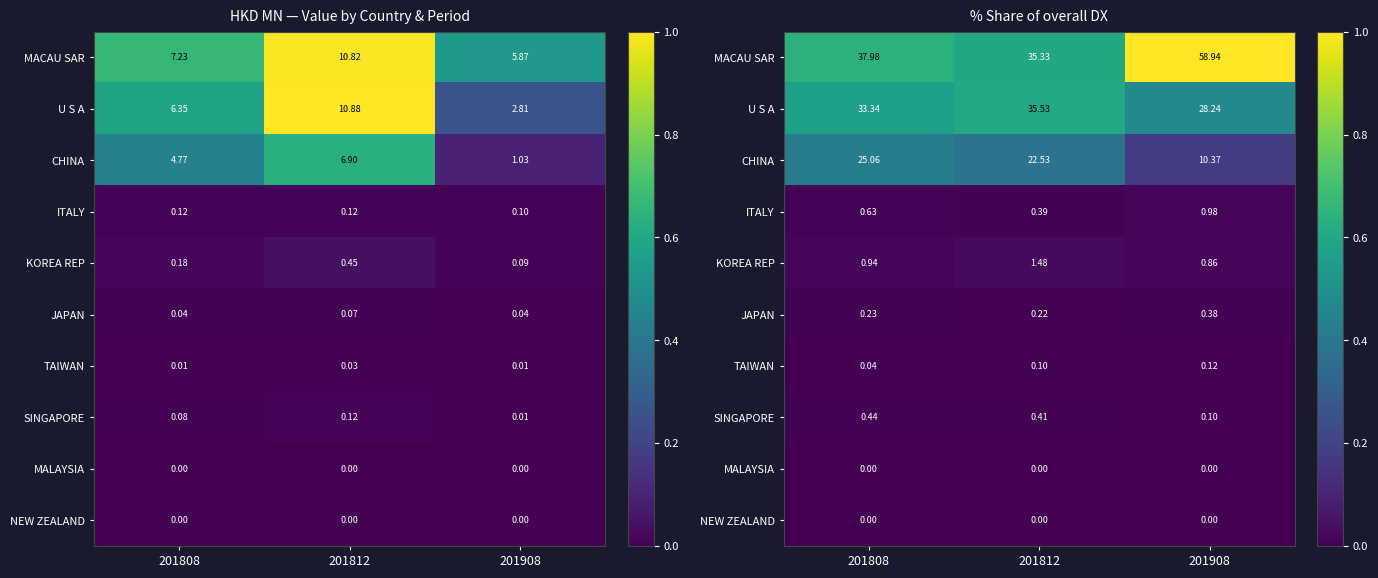

Which series has the largest total across all categories?

MACAU SAR